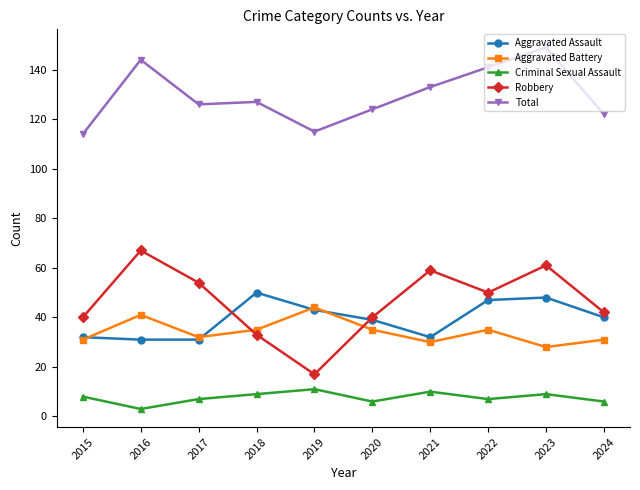

At how many categories does at least one series exceed 117?

8